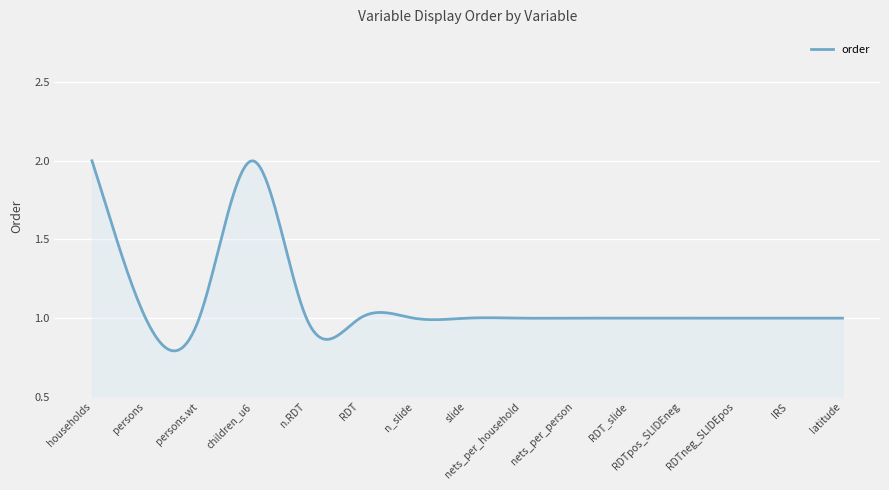

At which category does the chart reach its peak across all series?

households